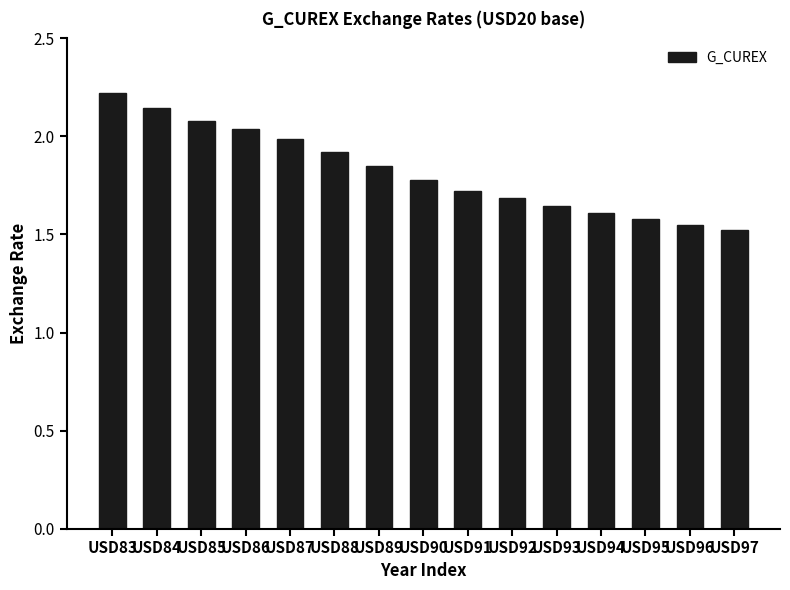

True or false: the data shows 2.2 at USD95.

False